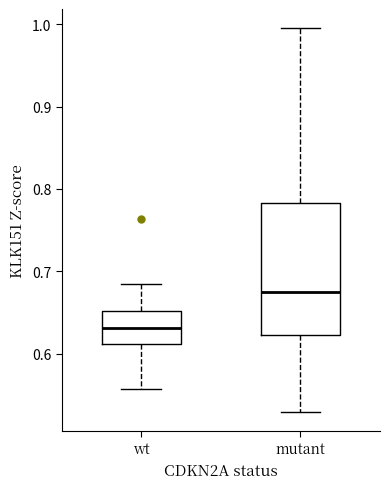

Which box has the lowest median line?

wt